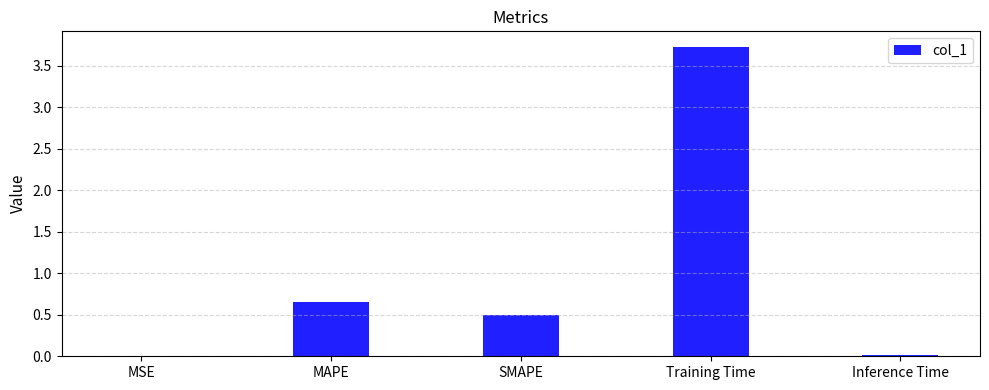

True or false: the data shows 0.1 at MAPE.

False